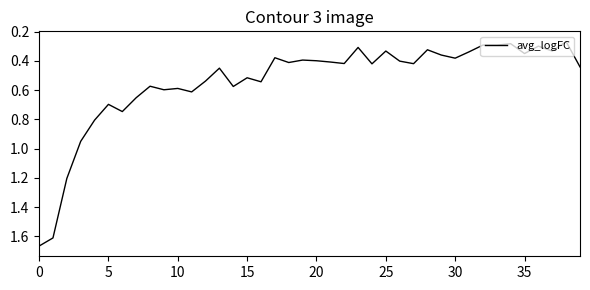

What is the difference between the maximum and minimum values?

1.4